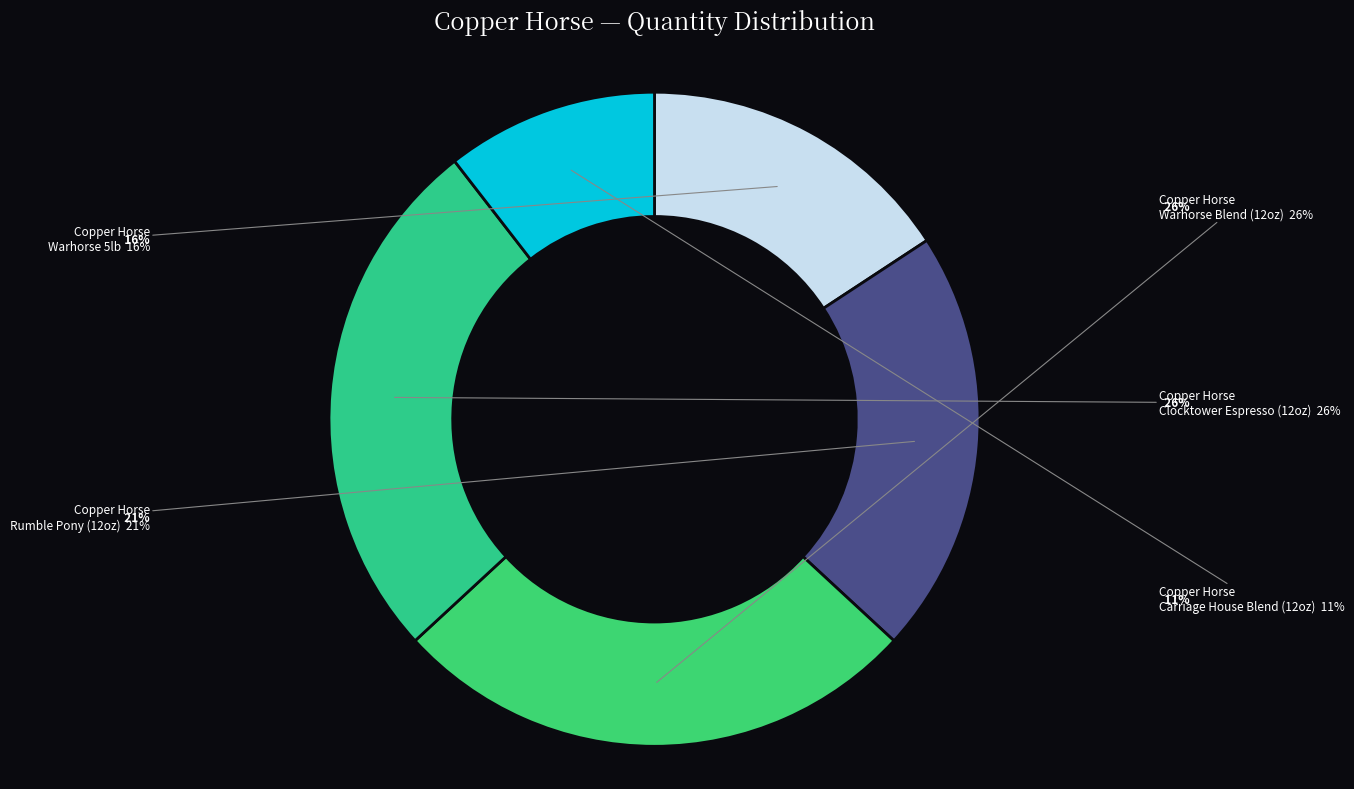

How many slices are in this pie chart?

5